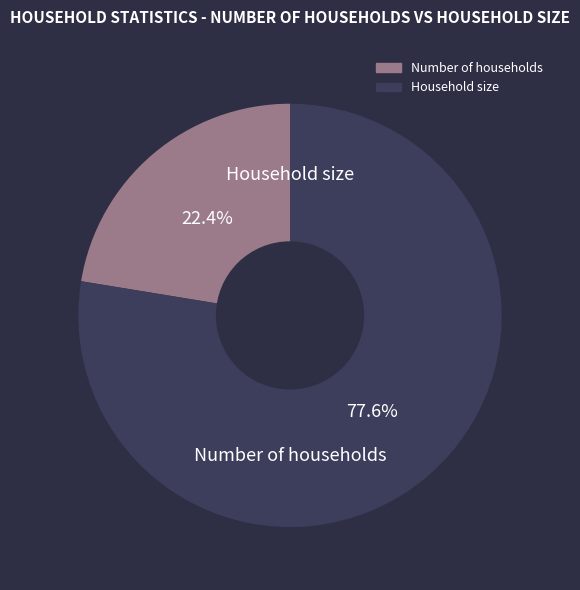

Does any single category account for the majority?

Yes